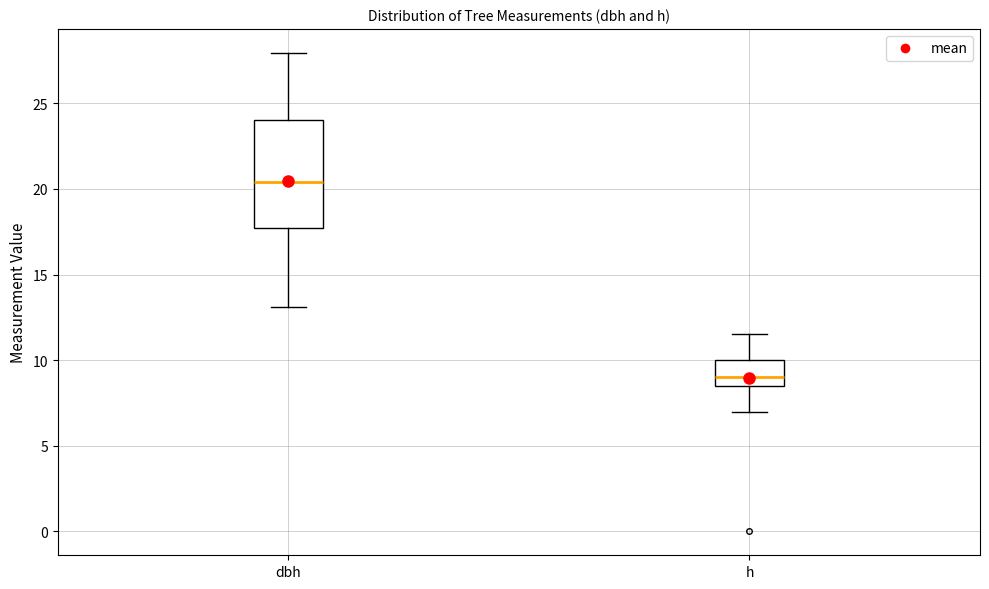

Where does the median line of the box for h sit on the y-axis? The values are not printed on the chart, so give them approximately, as read against the axis.

9.0